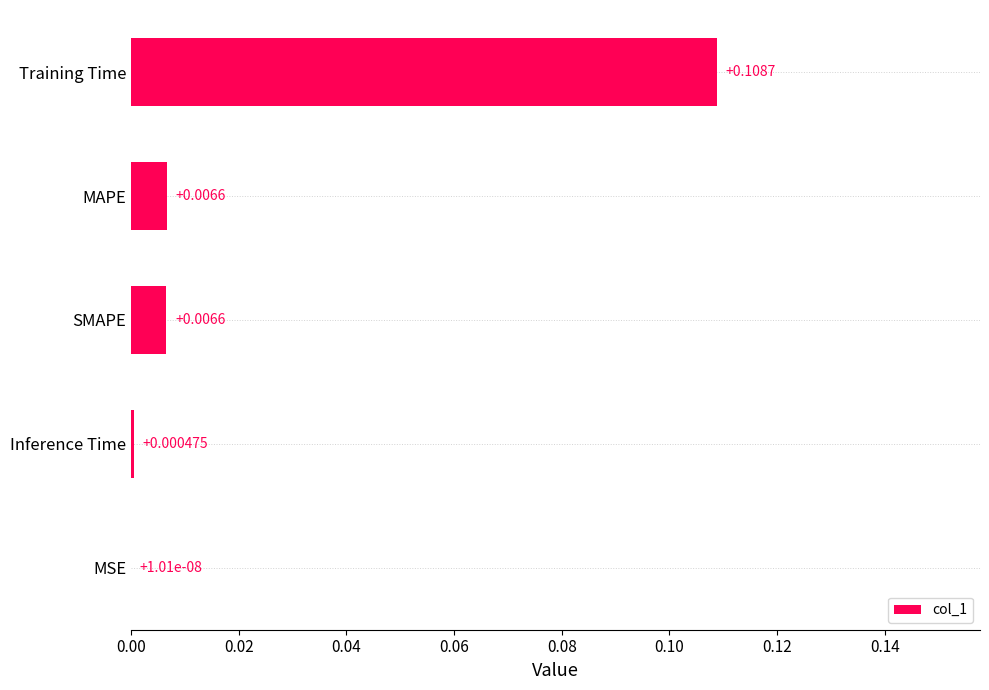

What is the sum of all values?

0.1